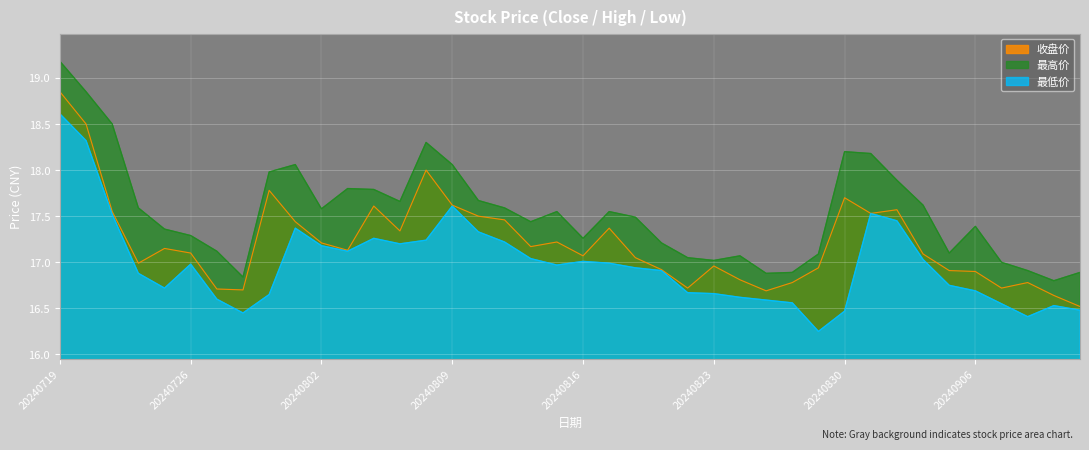

Which has a higher value, 20240730 or 20240906?

20240906